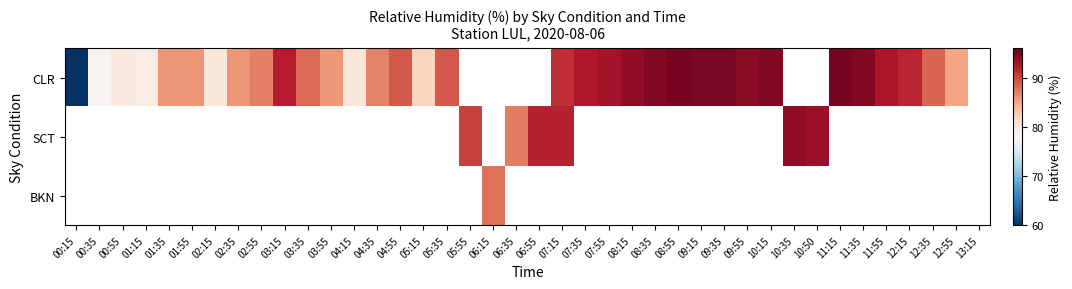

Which series has the largest range (max minus min)?

CLR